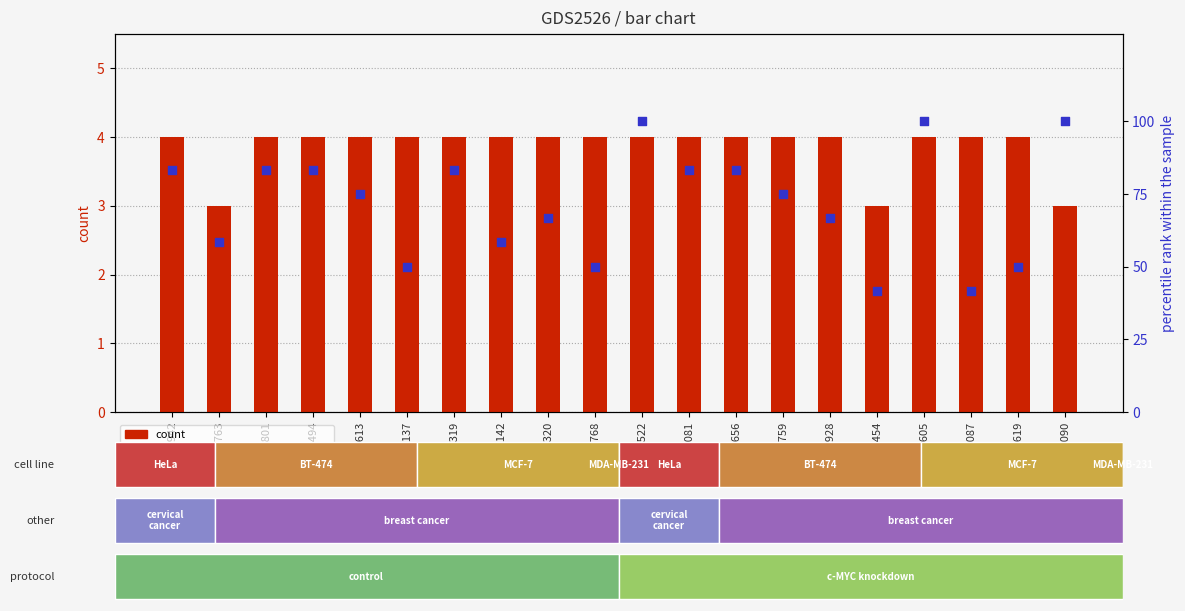

Which series contains the lowest Y value?

count